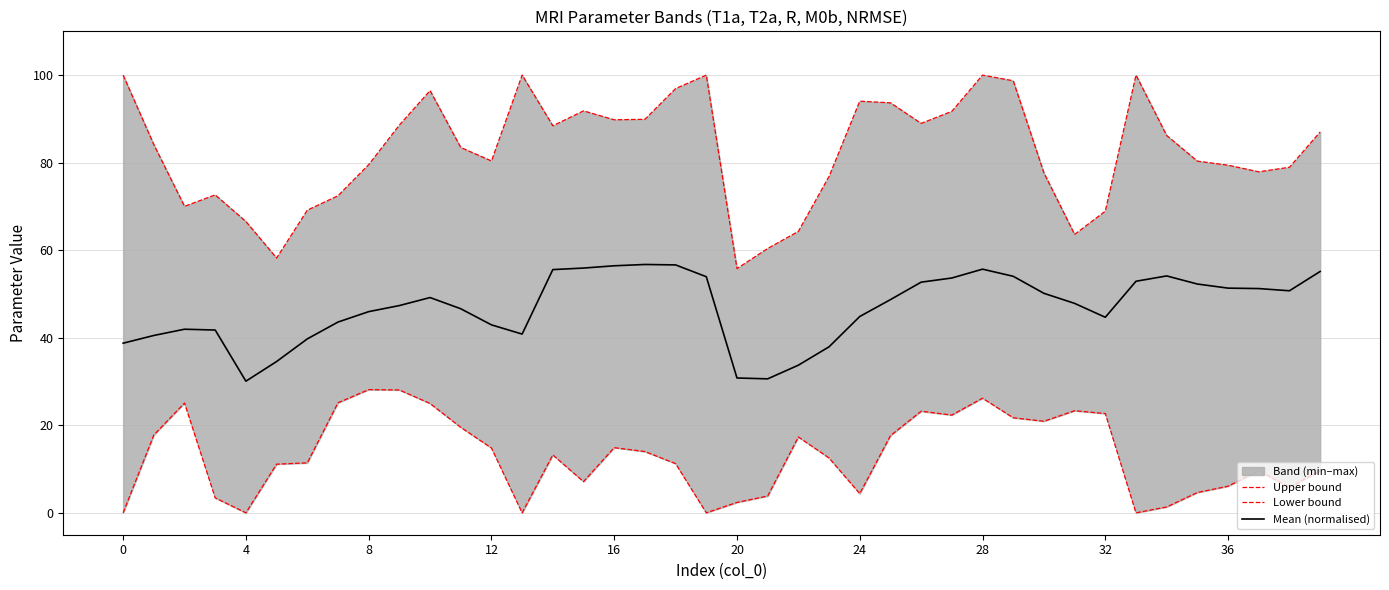

Which has a higher value, 15 or 16?

15